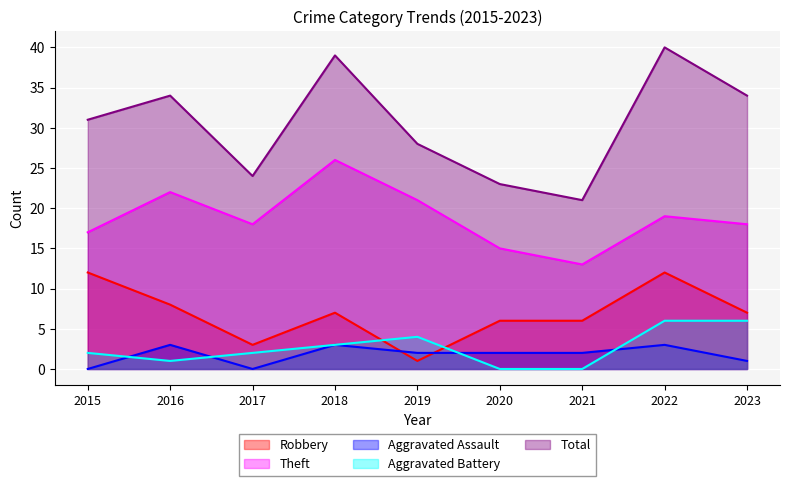

True or false: Aggravated Battery and Theft intersect in this chart.

False